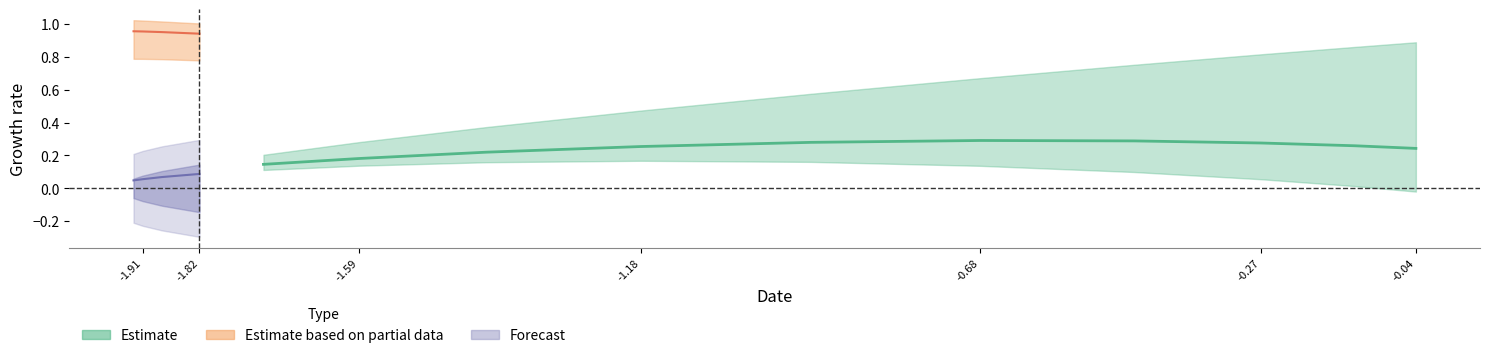

What value does the Estimate_lower series have at 9?

0.1